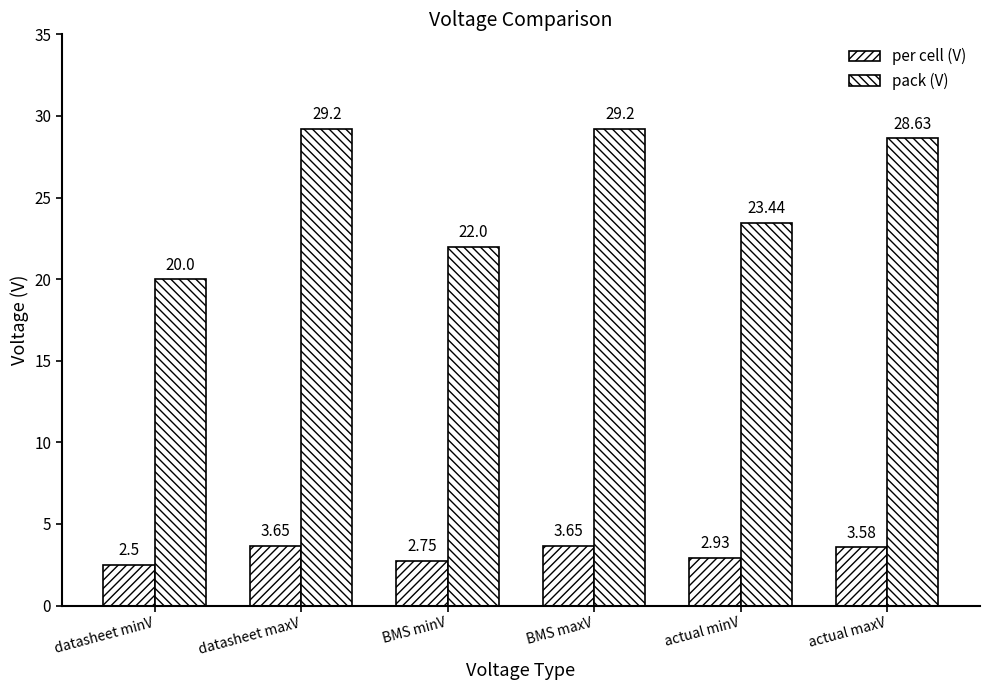

The value of pack (V) at BMS minV is 22.0. True or false?

True